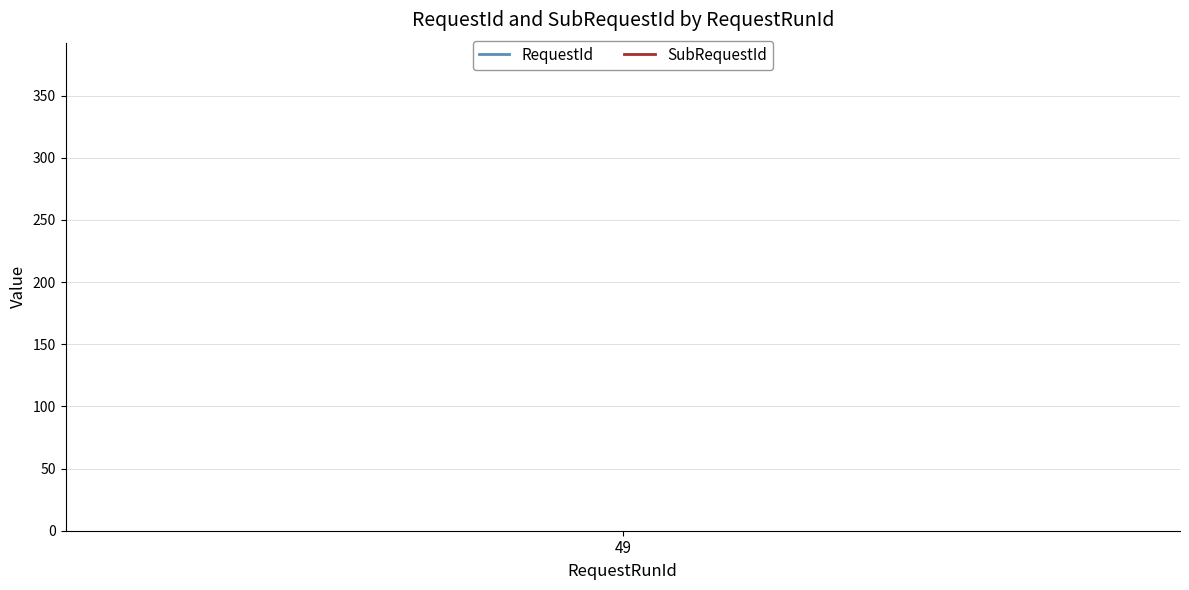

The value of SubRequestId at 49 is 276. True or false?

False